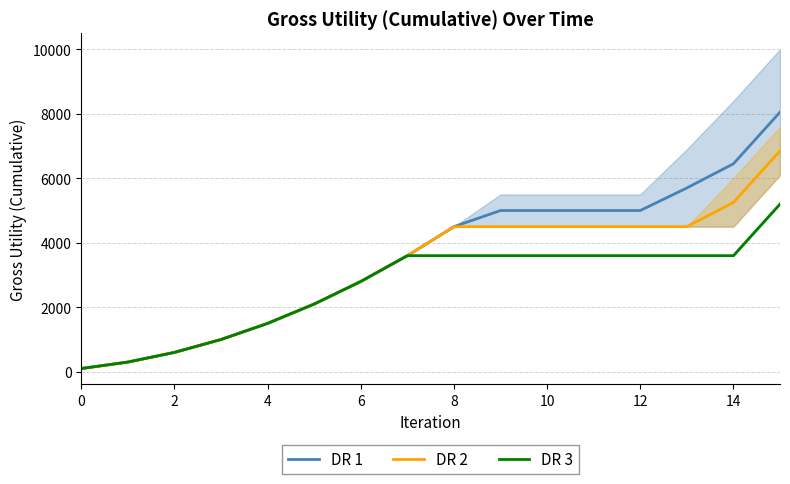

The value of DR 1 at 10 is 5000. True or false?

True